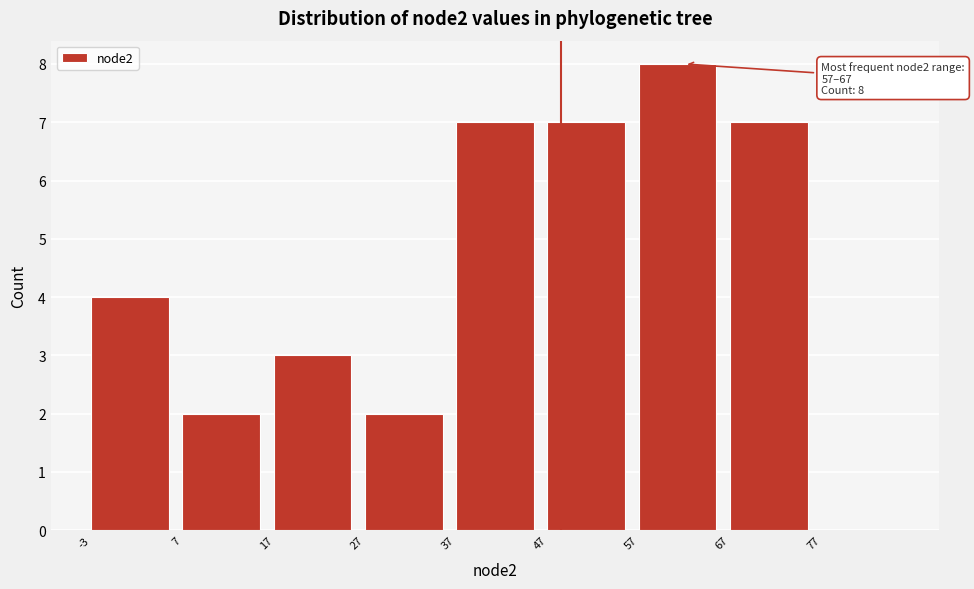

Which range on the x-axis has the tallest bar?

57 to 67